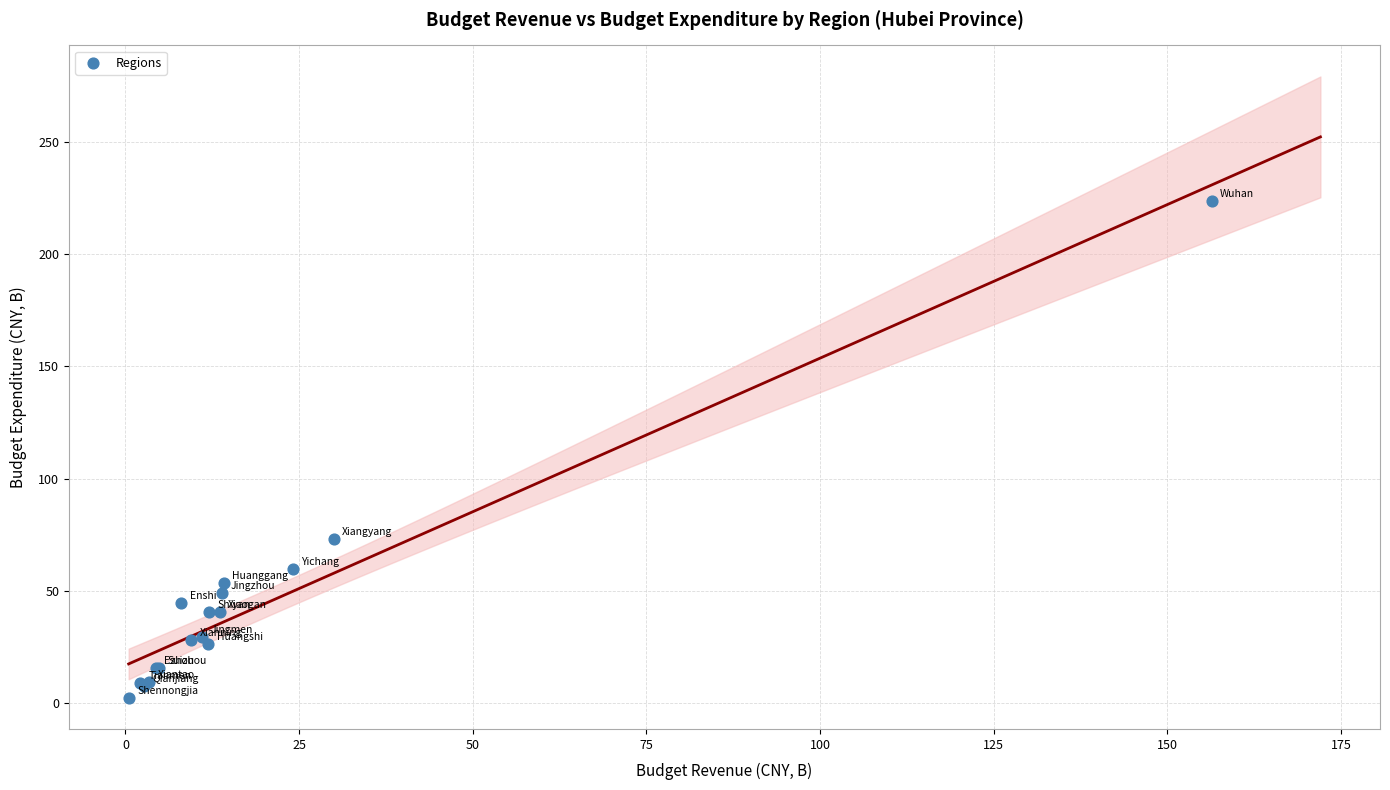

What Y value in the scatter plot is closest to 113?

73.0